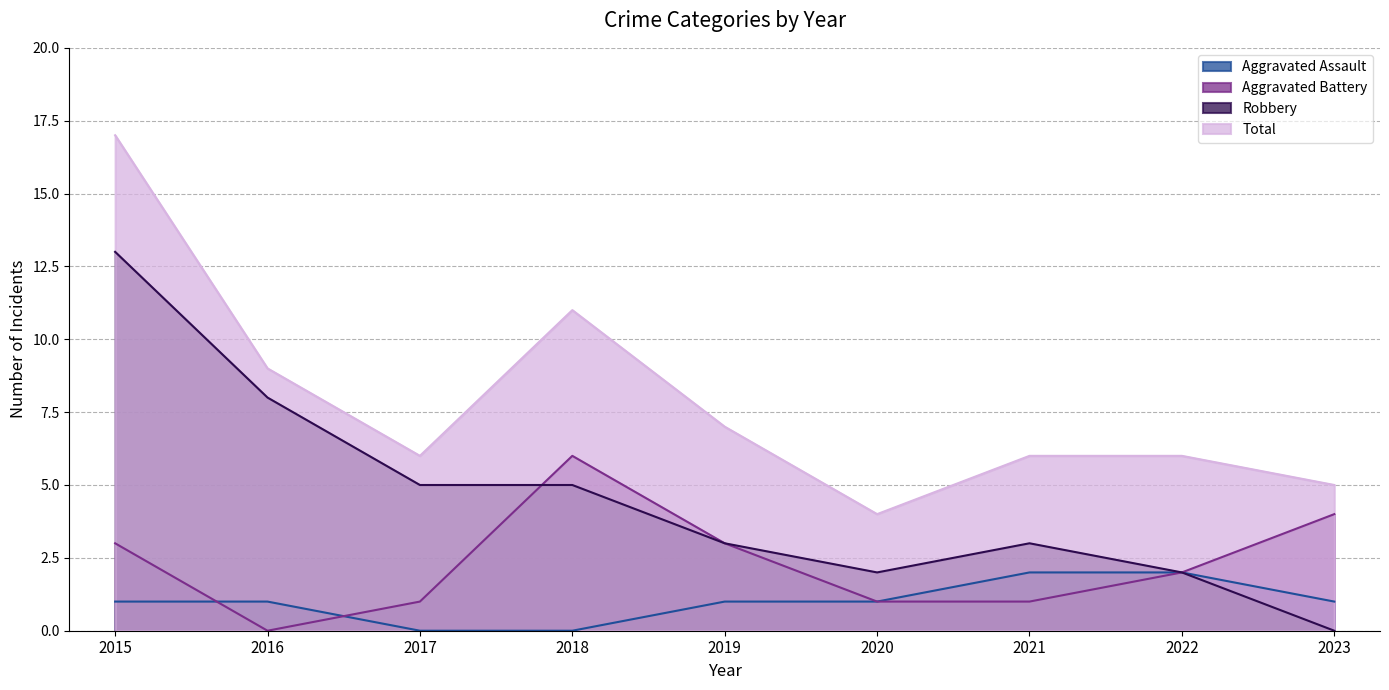

True or false: Total and Aggravated Battery cross at least once.

False